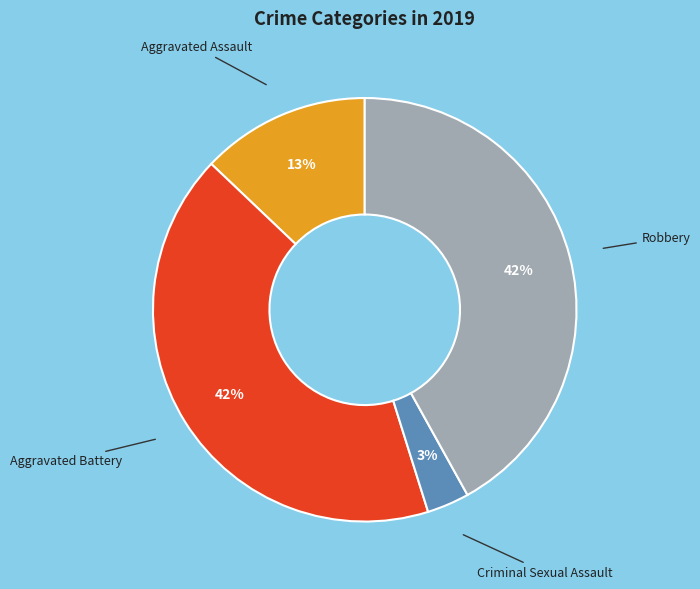

To the nearest percent, what is the difference between the largest and smallest slice percentages?

39%